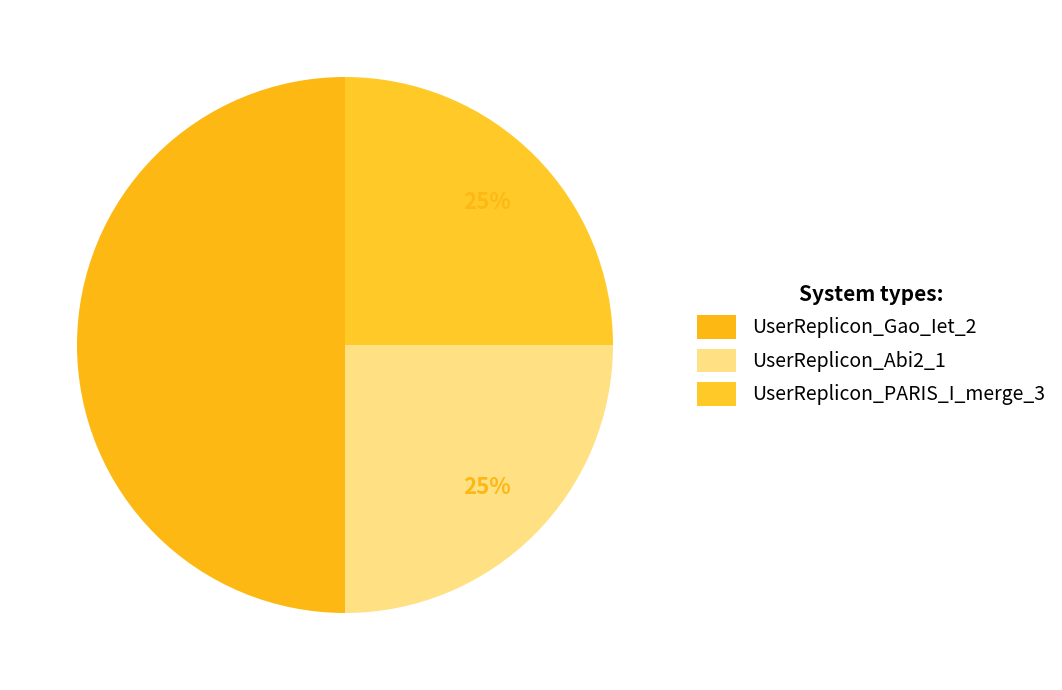

The UserReplicon_PARIS_I_merge_3 slice represents 31% of the pie. True or false?

False